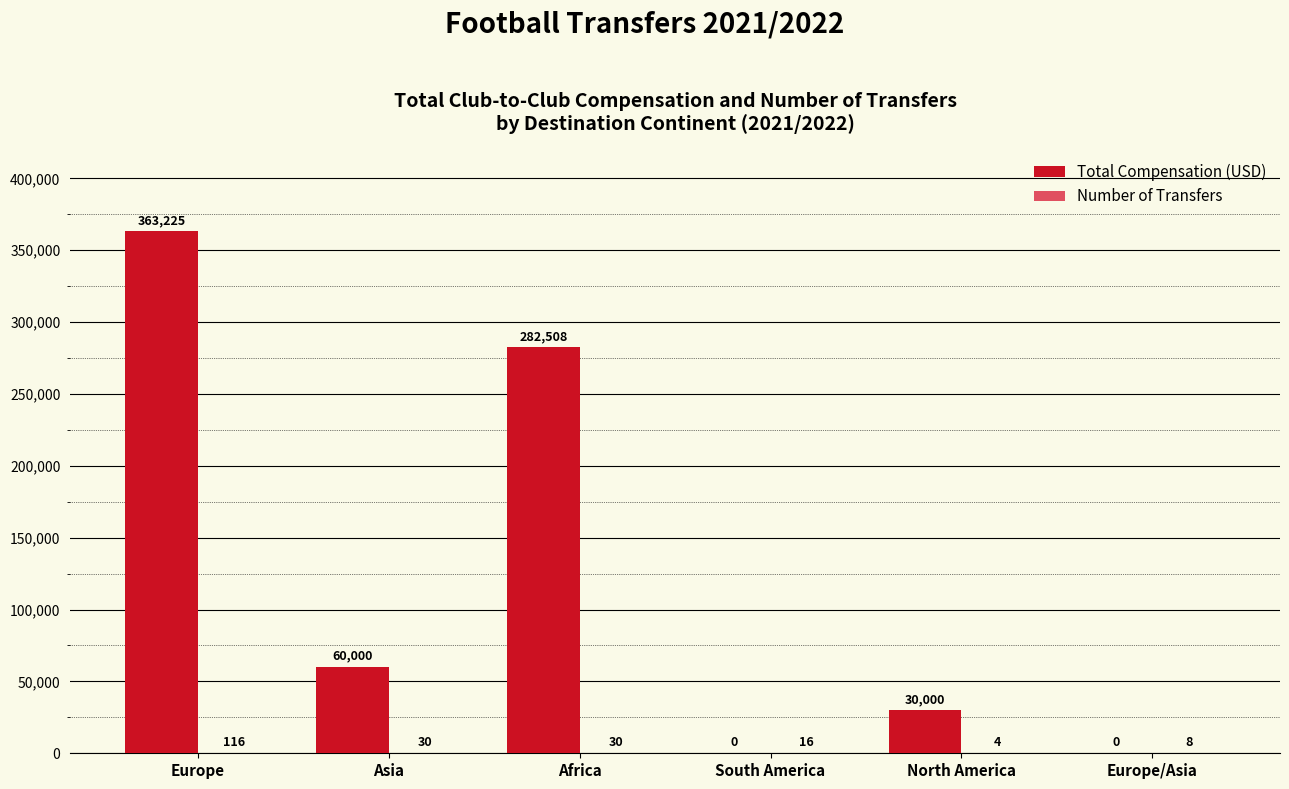

What is the approximate value of Total Compensation (USD) at Africa?

282508.2